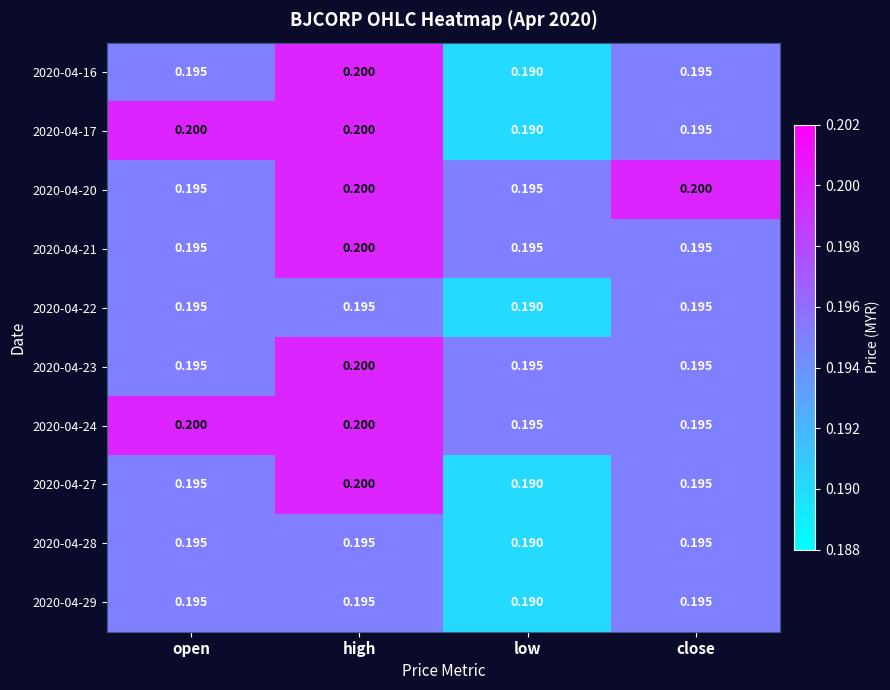

Which category has the lowest value in the 2020-04-27 series?

low